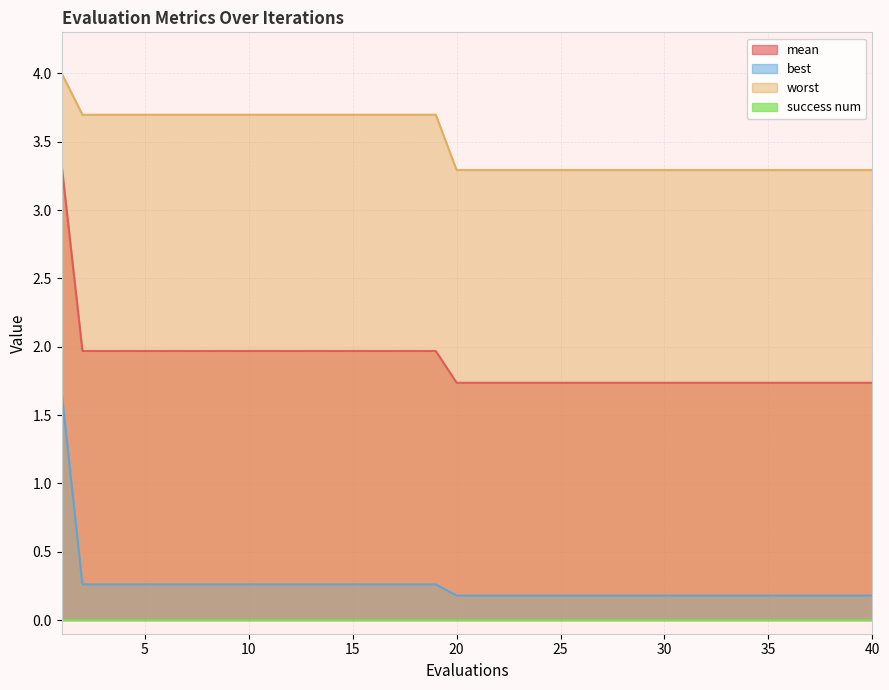

How many lines are shown in the chart?

4